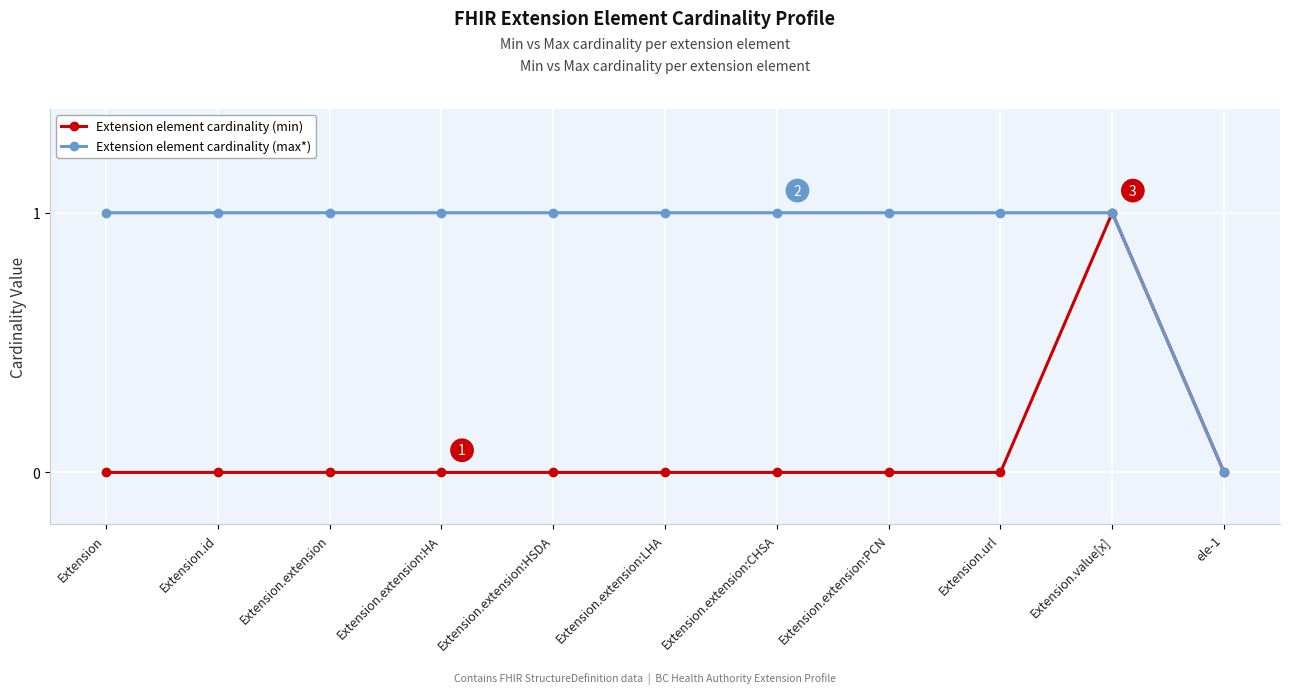

What is the label of the 10th point from the right?

Extension.id